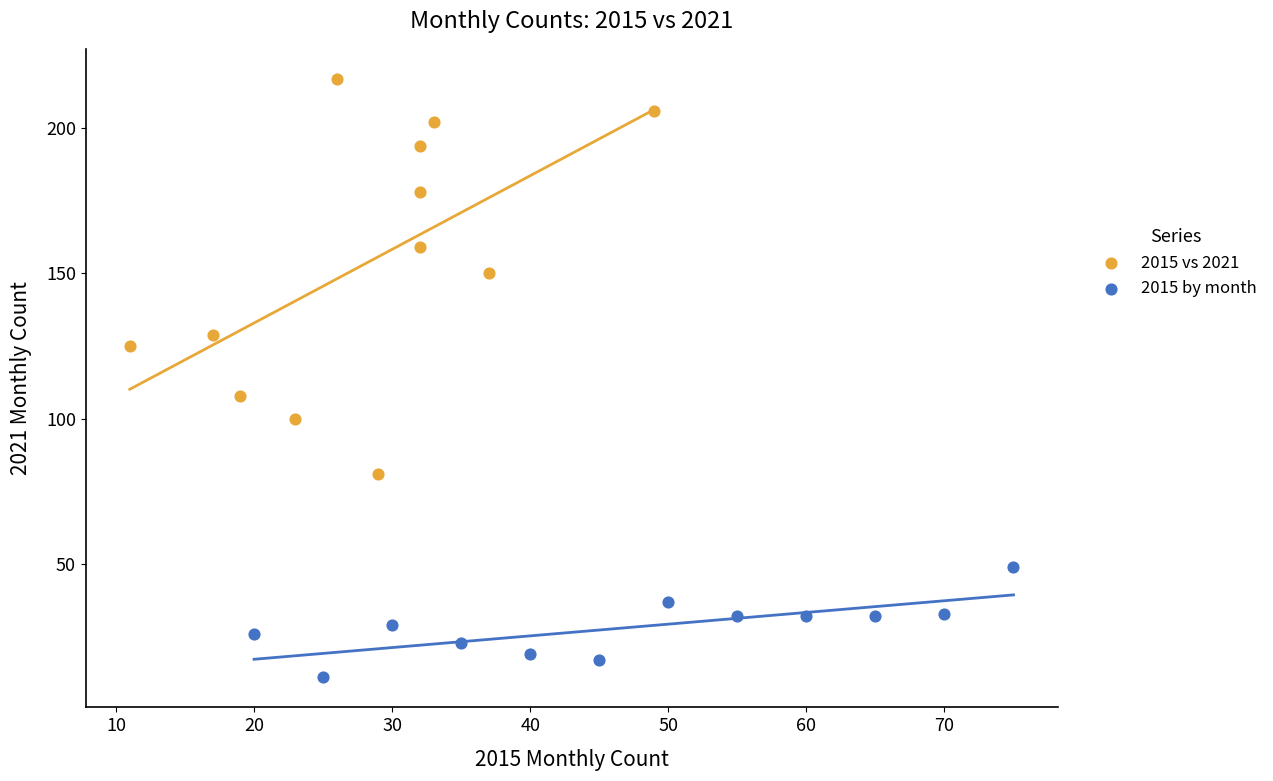

Which series reaches the minimum Y coordinate?

2015 by month